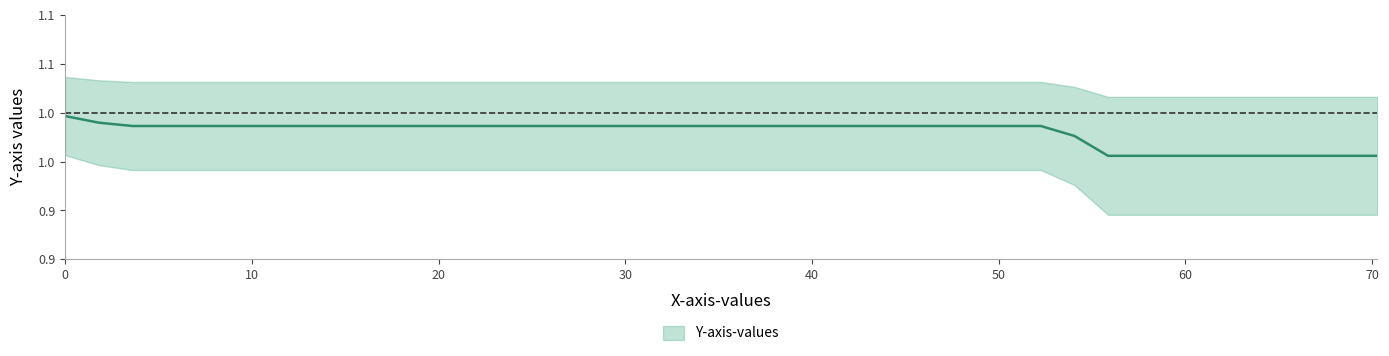

Reading left to right, transcribe all the data shown in this chart.

1.0	1.0	1.0	1.0	1.0	1.0	1.0	1.0	1.0	1.0	1.0	1.0	1.0	1.0	1.0	1.0	1.0	1.0	1.0	1.0	1.0	1.0	1.0	1.0	1.0	1.0	1.0	1.0	1.0	1.0	1.0	1.0	1.0	1.0	1.0	1.0	1.0	1.0	1.0	1.0